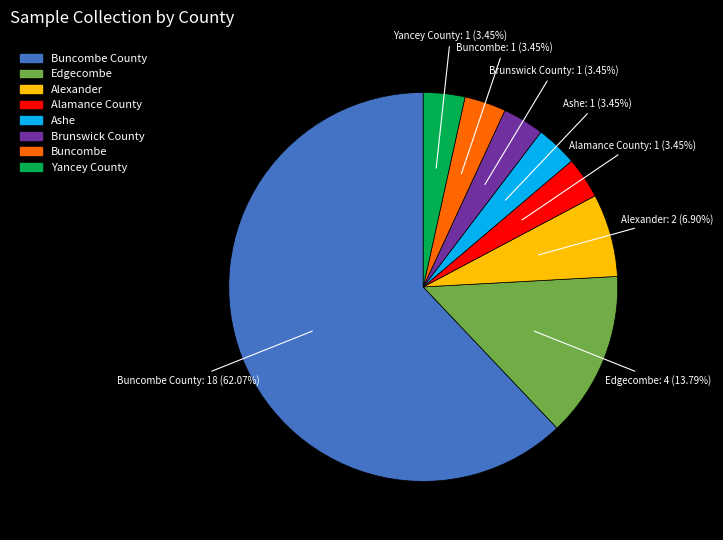

What is the largest slice in the pie chart?

Buncombe County